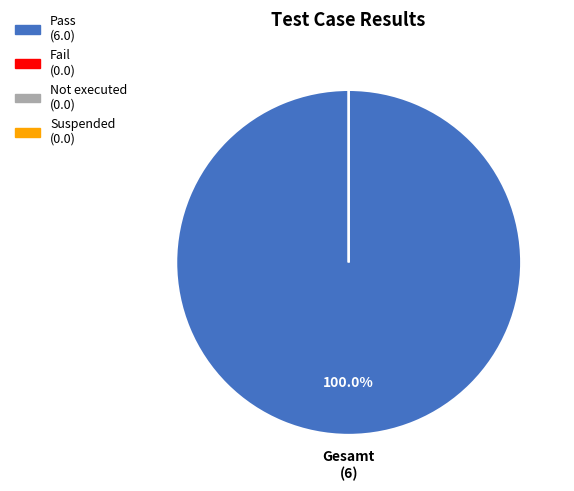

To the nearest percent, what is the average slice percentage?

25%